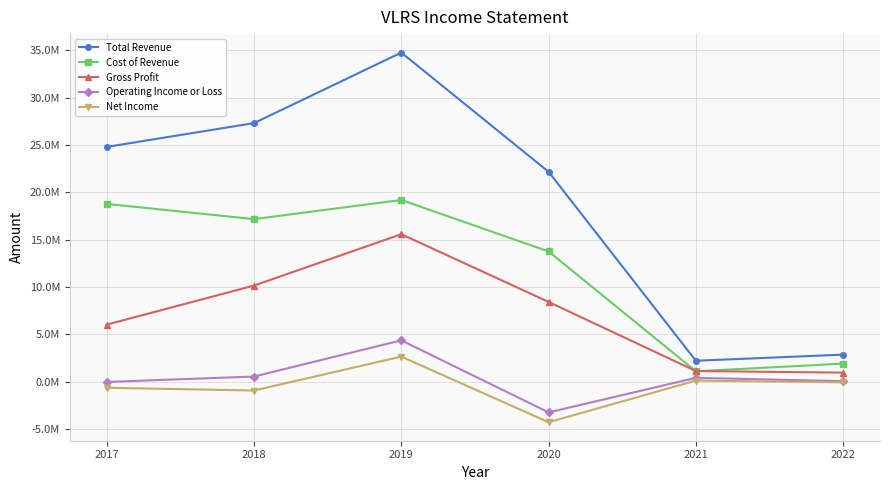

Rank the categories by Cost of Revenue value from lowest to highest.

2021, 2022, 2020, 2018, 2017, 2019